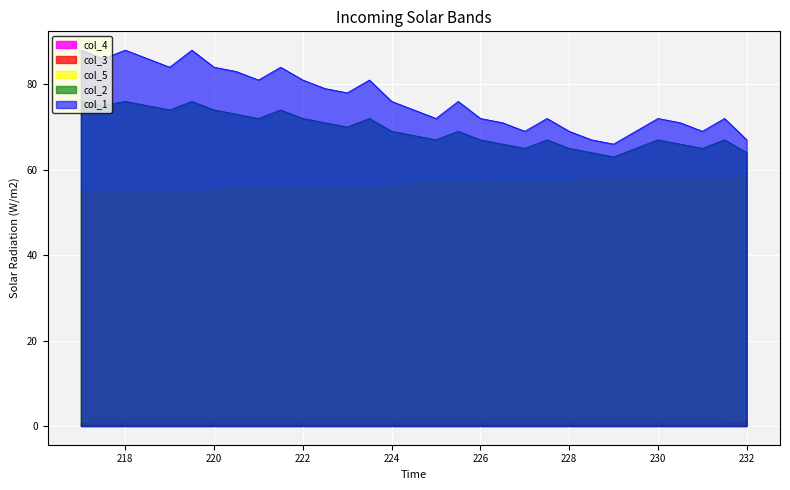

Which series has the largest total across all categories?

col_1